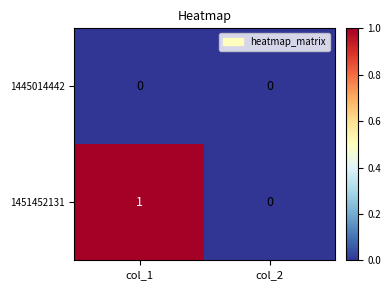

At which category is the sum across all series the highest?

col_1